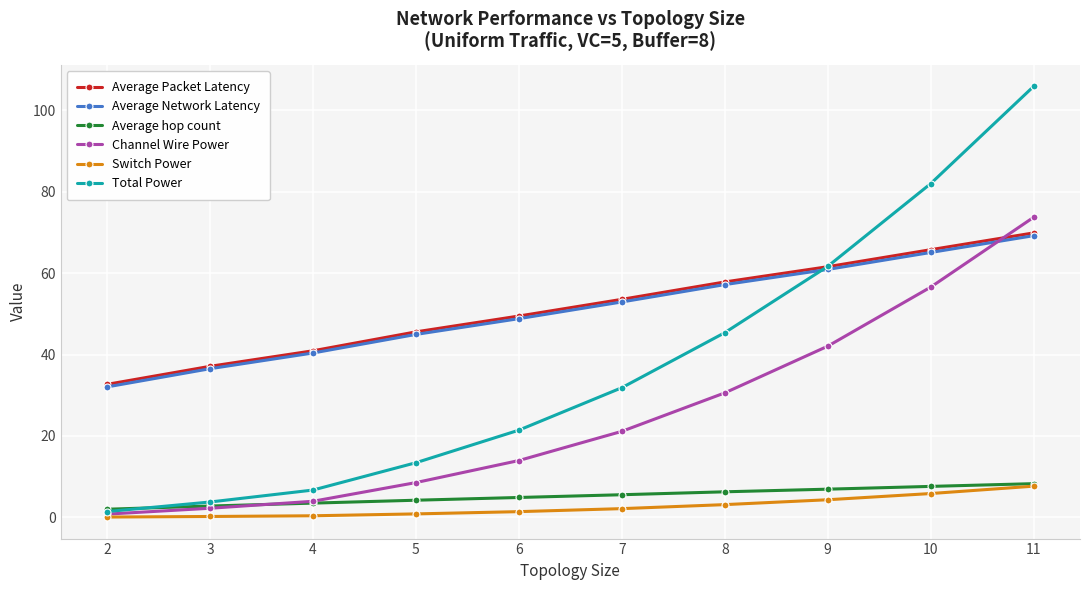

Which series ends up on top after the final intersection of Average Network Latency and Channel Wire Power?

Channel Wire Power